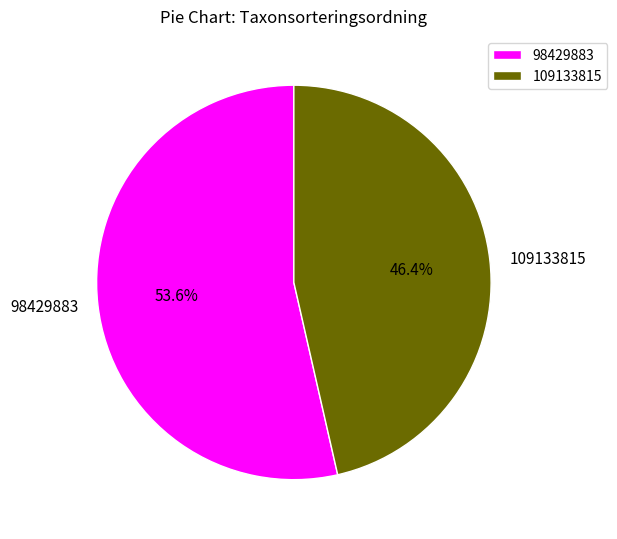

To the nearest percent, what is the difference between the 109133815 and 98429883 slice percentages?

7%